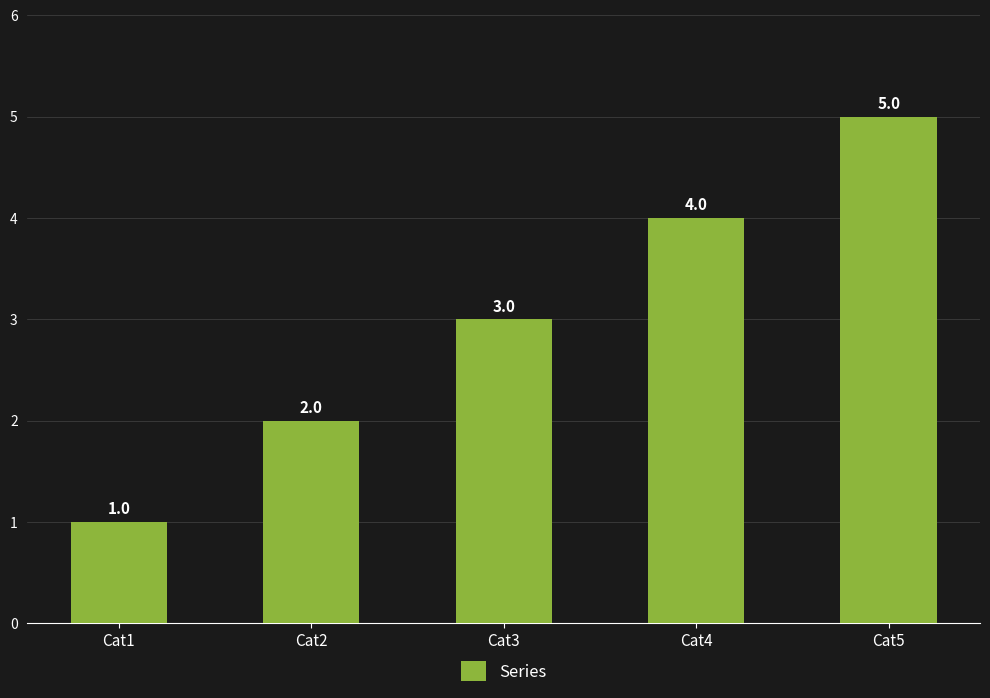

How many data points does each series have?

5